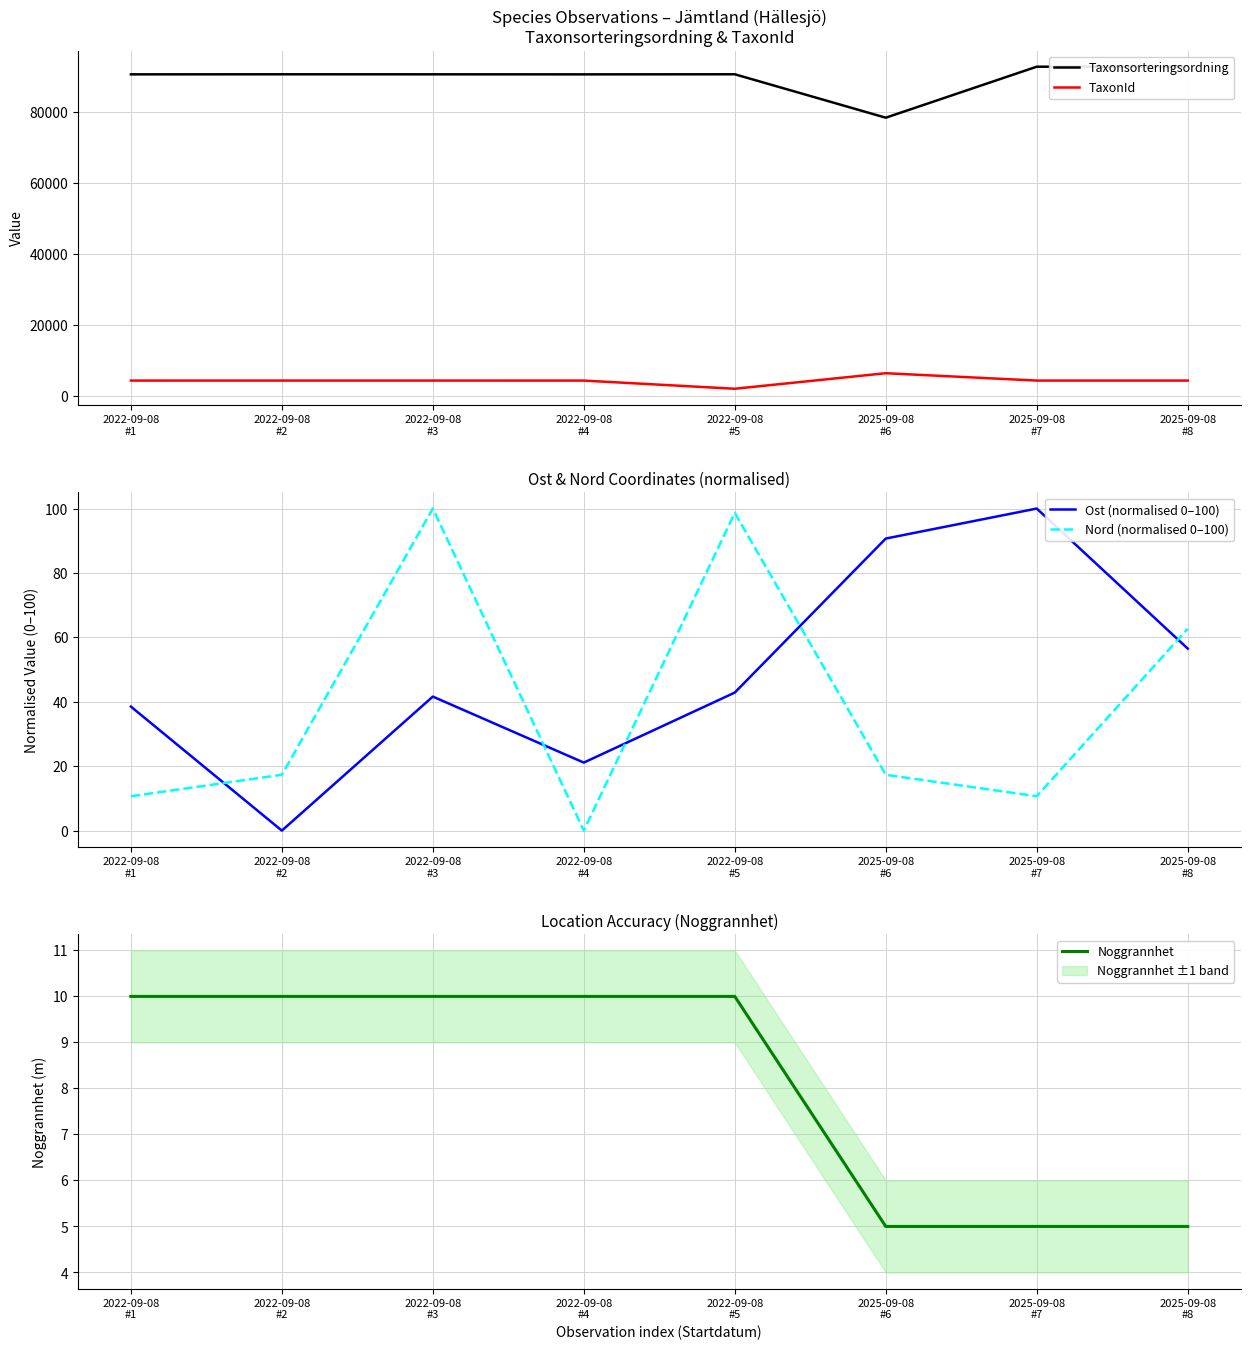

What is the approximate value of Noggrannhet at 2025-09-08
#6?

5